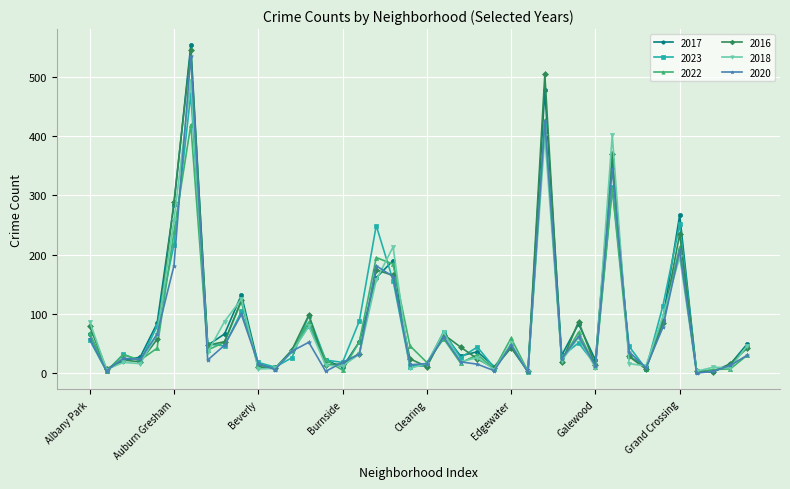

How many interior local peaks does the 2023 series have?

12